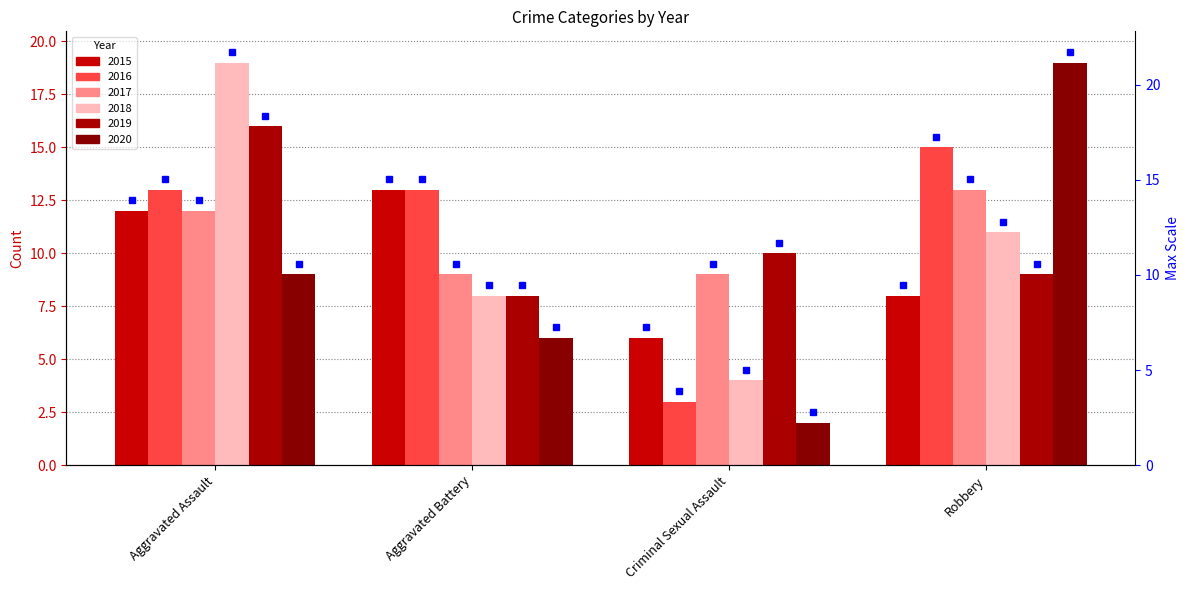

Reading left to right, extract all data points from this chart.

2015: Aggravated Assault=12	Aggravated Battery=13	Criminal Sexual Assault=6	Robbery=8
2016: Aggravated Assault=13	Aggravated Battery=13	Criminal Sexual Assault=3	Robbery=15
2017: Aggravated Assault=12	Aggravated Battery=9	Criminal Sexual Assault=9	Robbery=13
2018: Aggravated Assault=19	Aggravated Battery=8	Criminal Sexual Assault=4	Robbery=11
2019: Aggravated Assault=16	Aggravated Battery=8	Criminal Sexual Assault=10	Robbery=9
2020: Aggravated Assault=9	Aggravated Battery=6	Criminal Sexual Assault=2	Robbery=19